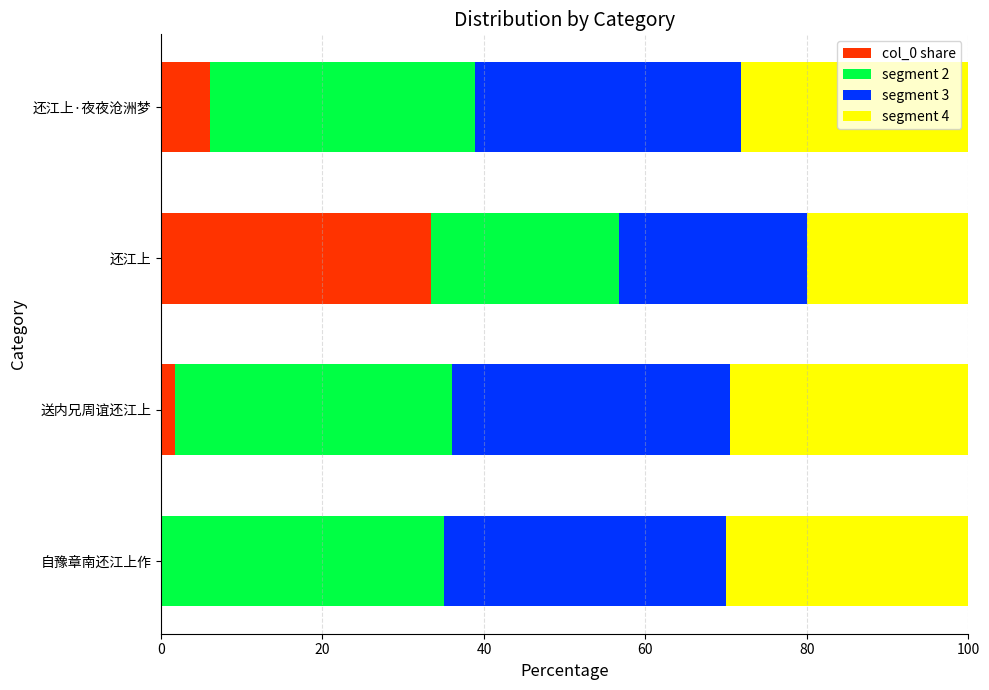

Between 还江上 and 还江上·夜夜沧洲梦, which series saw the biggest shift?

col_0 share